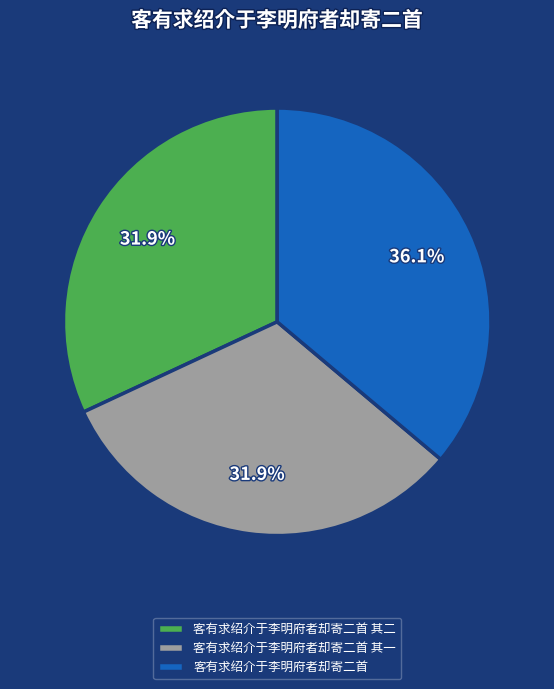

Which category has the biggest portion of the pie?

客有求绍介于李明府者却寄二首